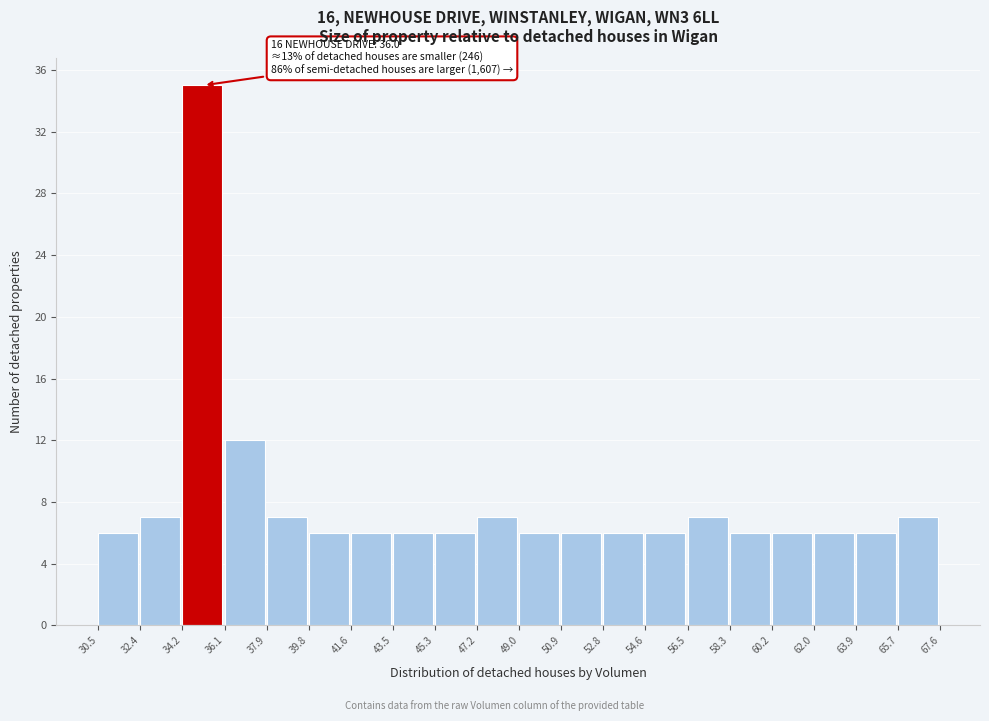

Which range on the x-axis has the tallest bar?

34.2 to 36.1